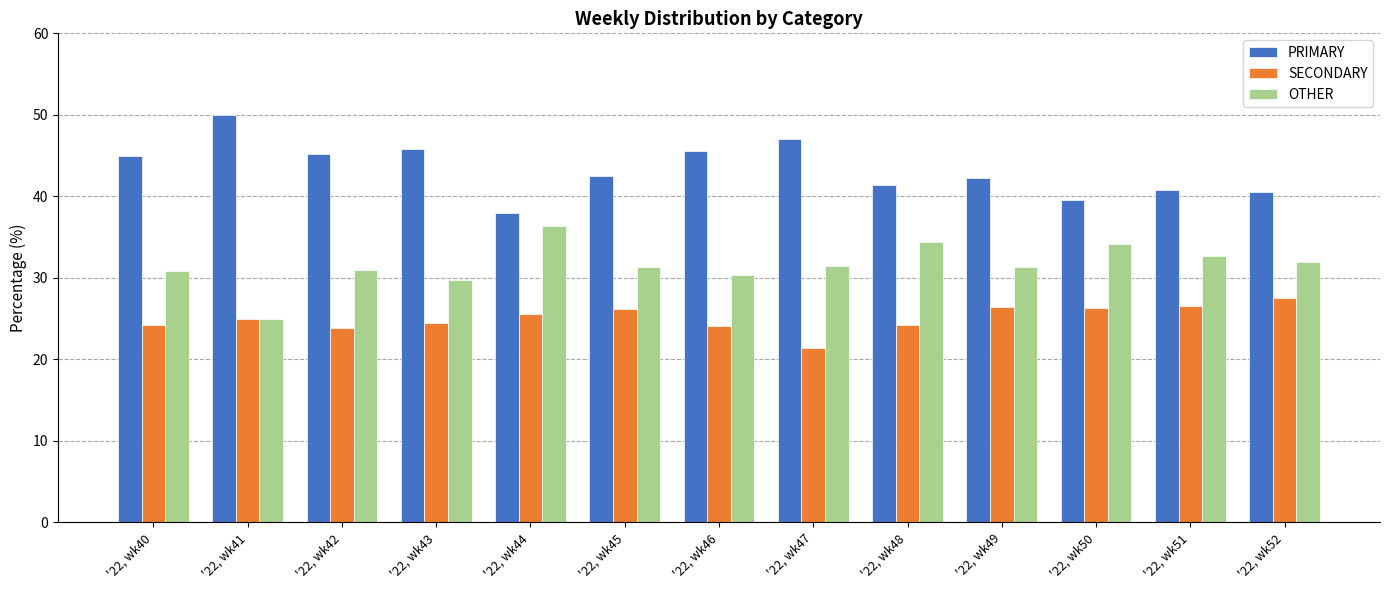

Which category has the lowest value across all series?

'22, wk47